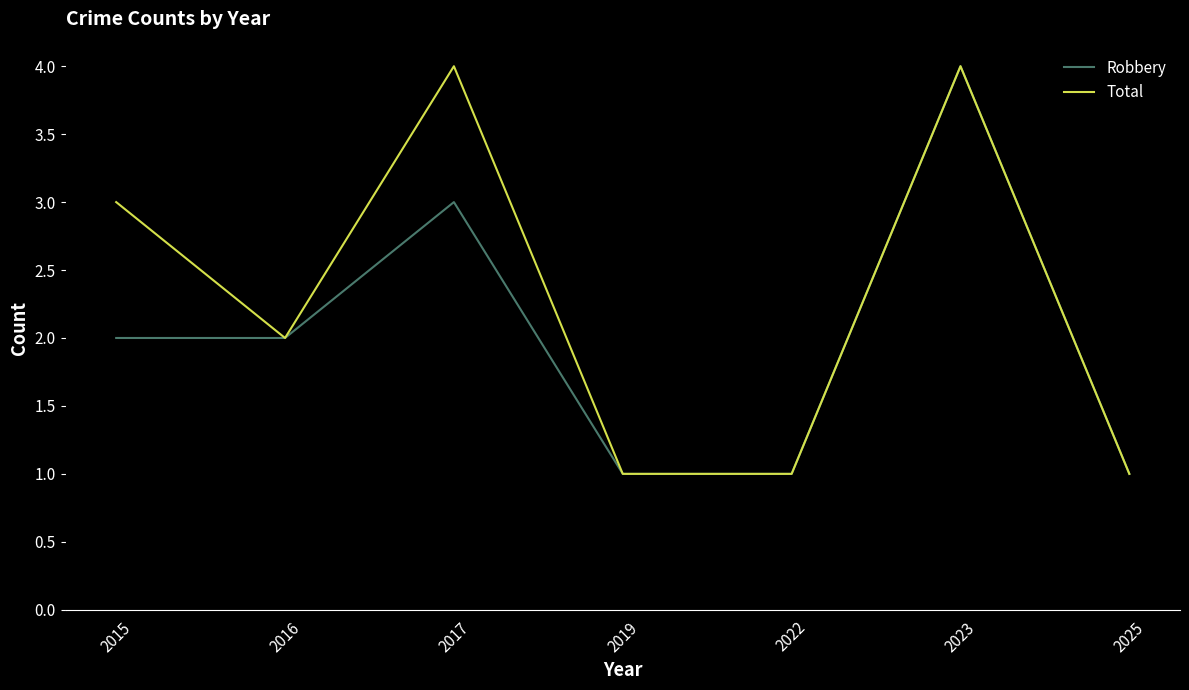

Which series changed the most between 2015 and 2022?

Total